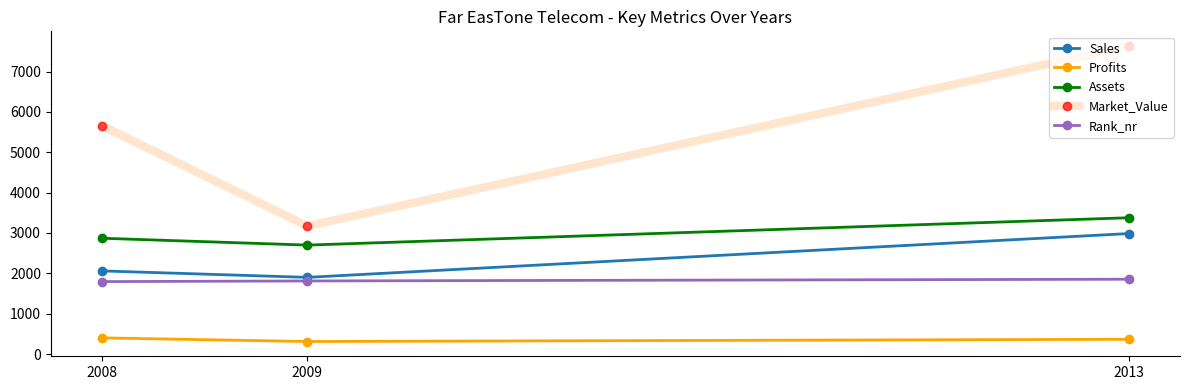

Between 2009 and 2013, which series saw the biggest shift?

Market_Value